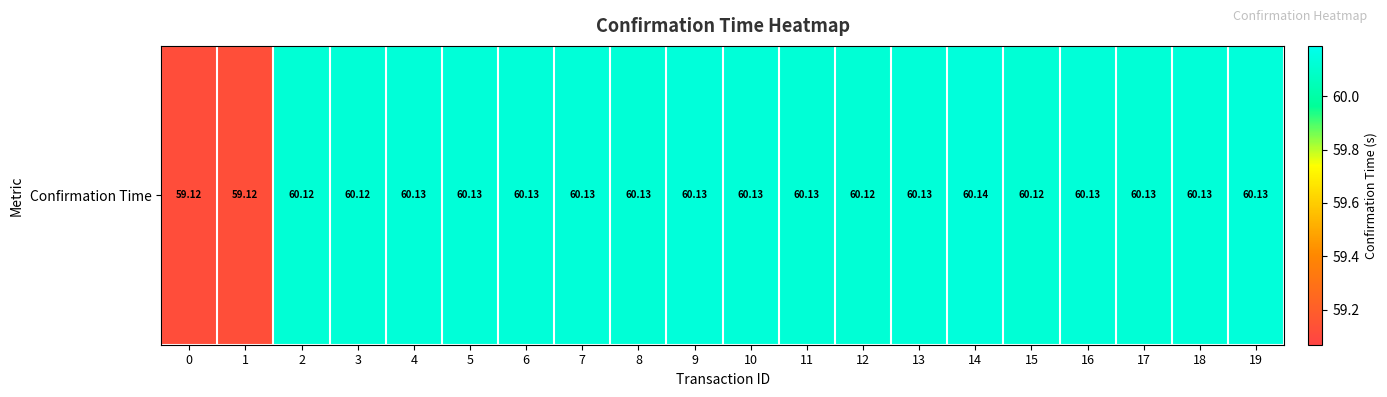

Count the values in the range 60 to 61.

18